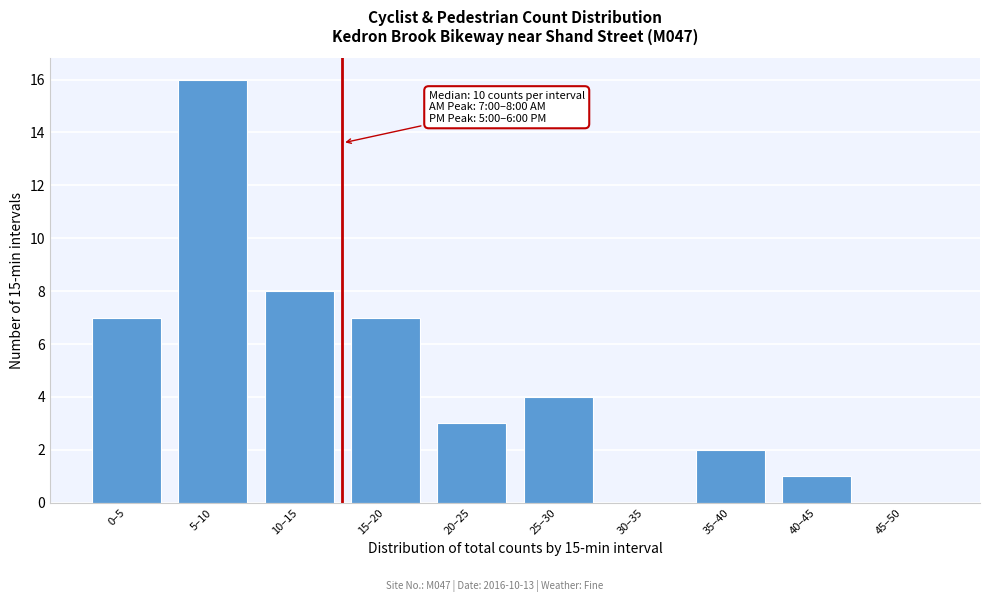

Reading left to right, extract all data points from this chart.

0–5=7	5–10=16	10–15=8	15–20=7	20–25=3	25–30=4	30–35=0	35–40=2	40–45=1	45–50=0